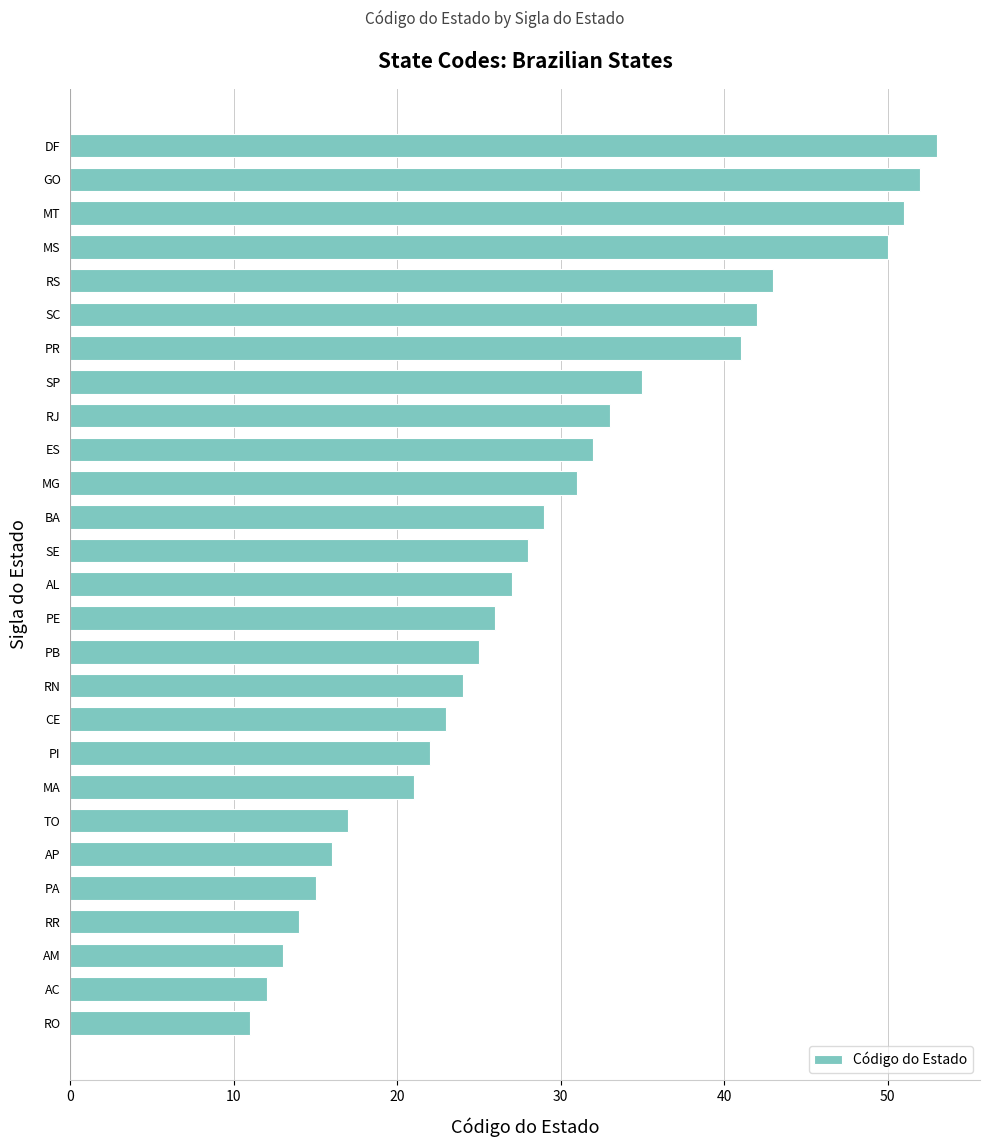

What is the maximum value shown in the chart?

53